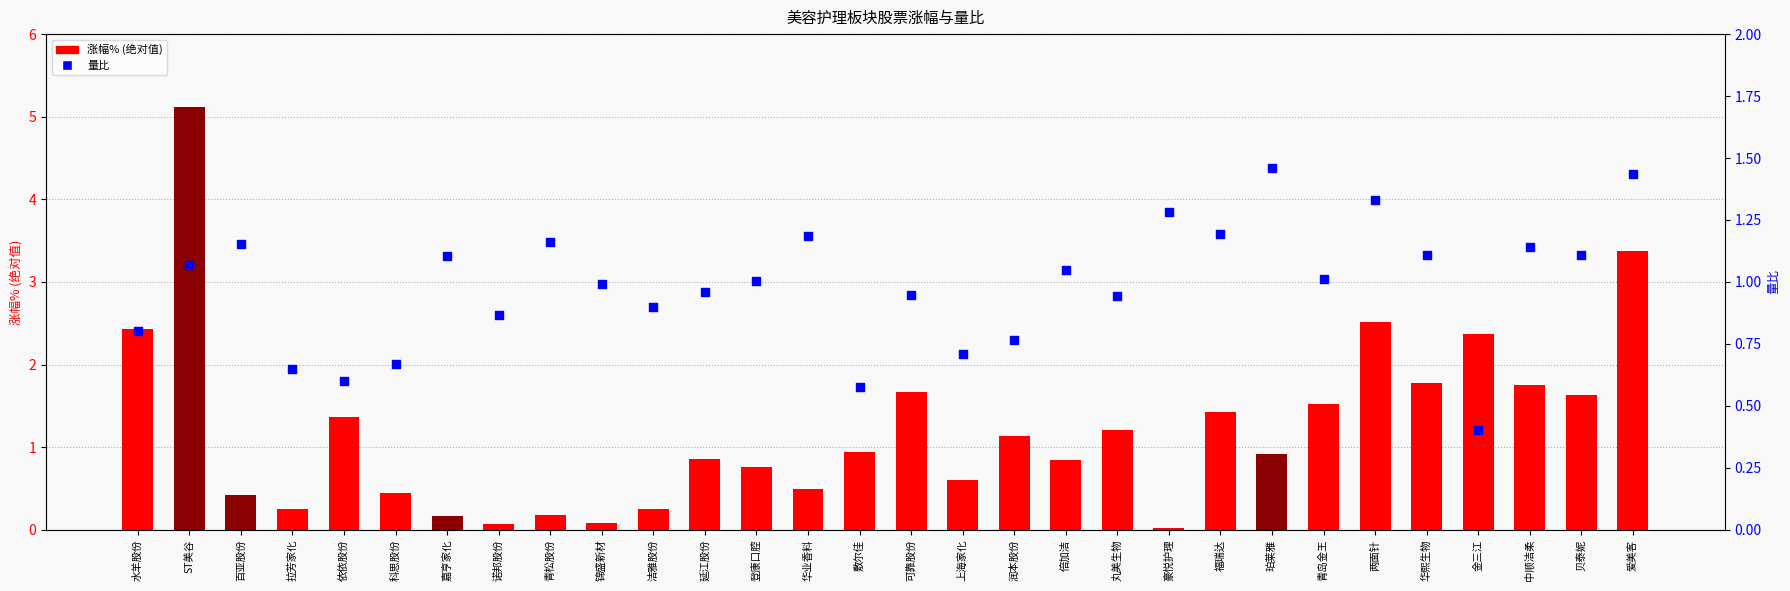

What is the total value across all series at 华熙生物?

2.9